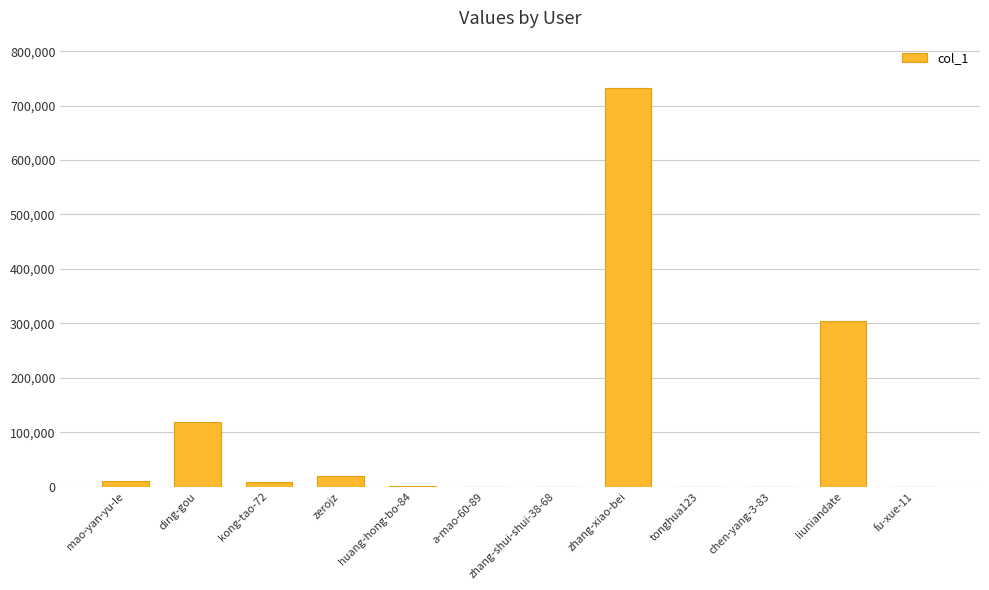

What is the greatest value displayed?

731462